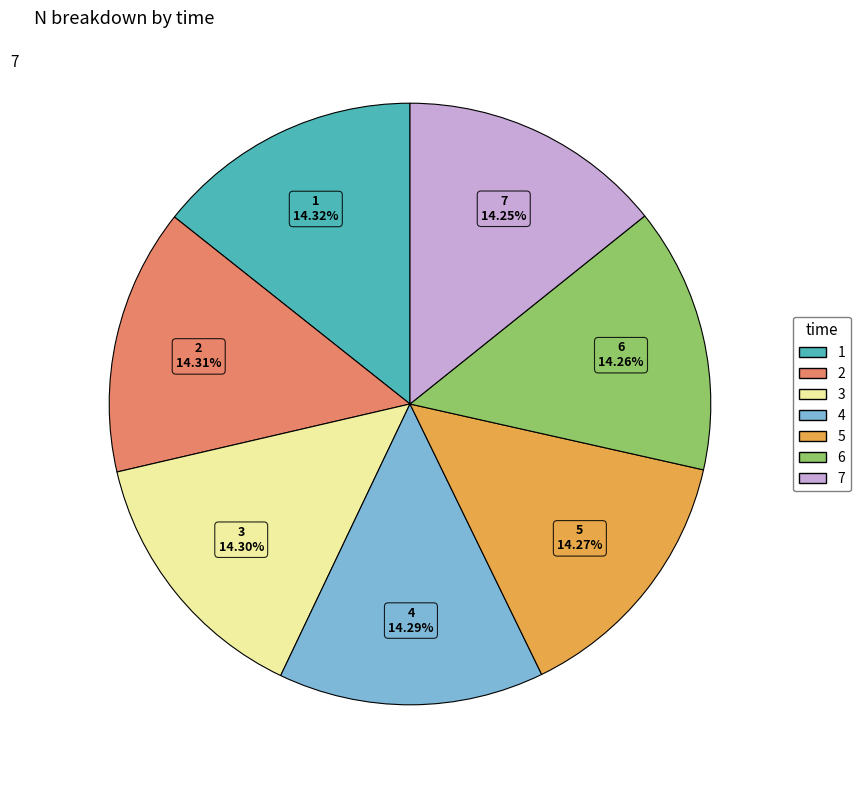

Does 7 represent more than half of the total?

No